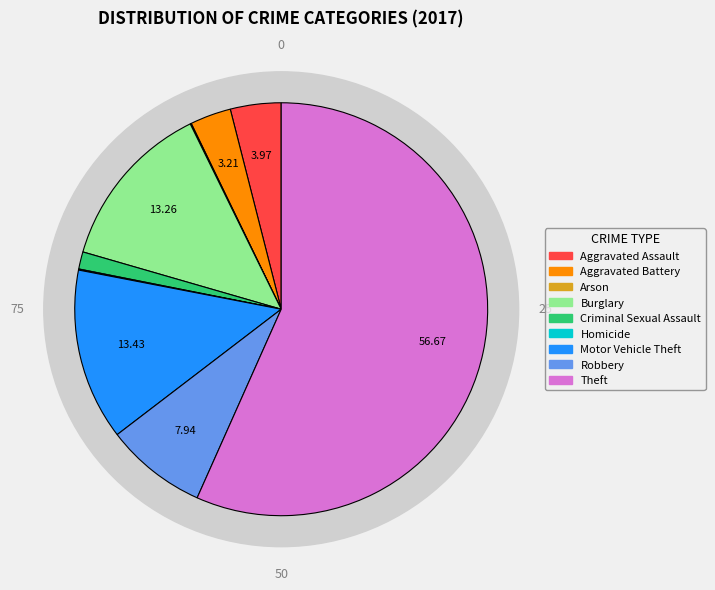

Which has a higher value, Homicide or Aggravated Battery?

Aggravated Battery